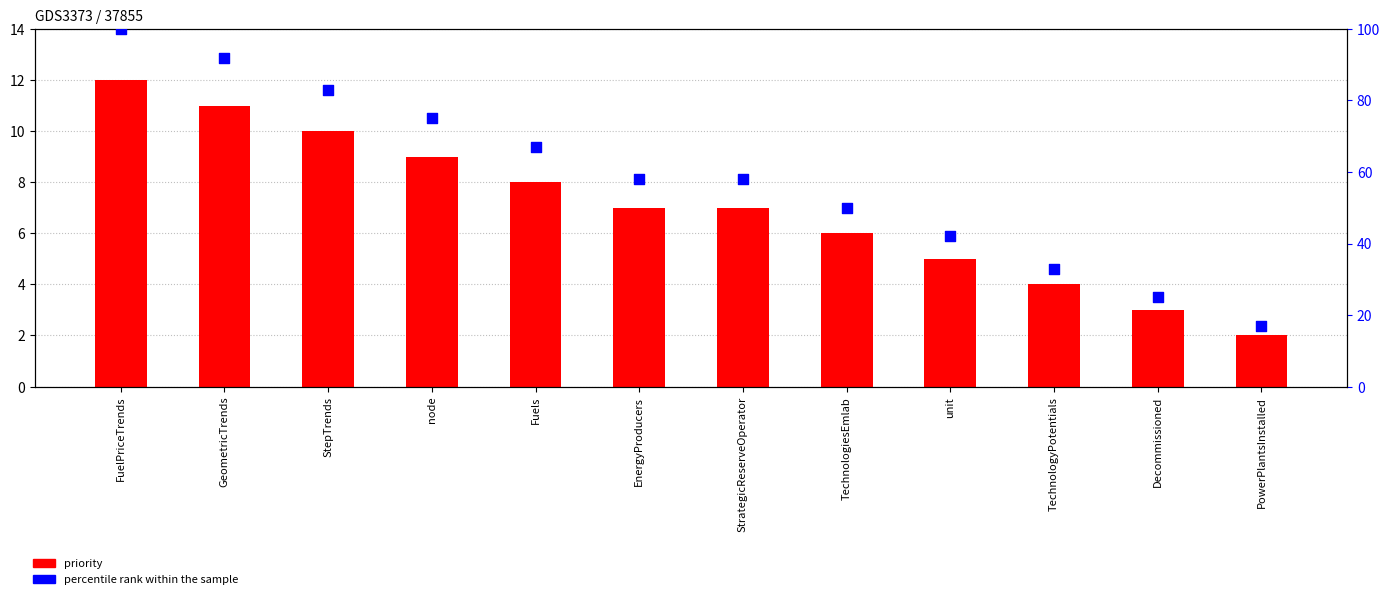

What is the total value across all series at Fuels?

75